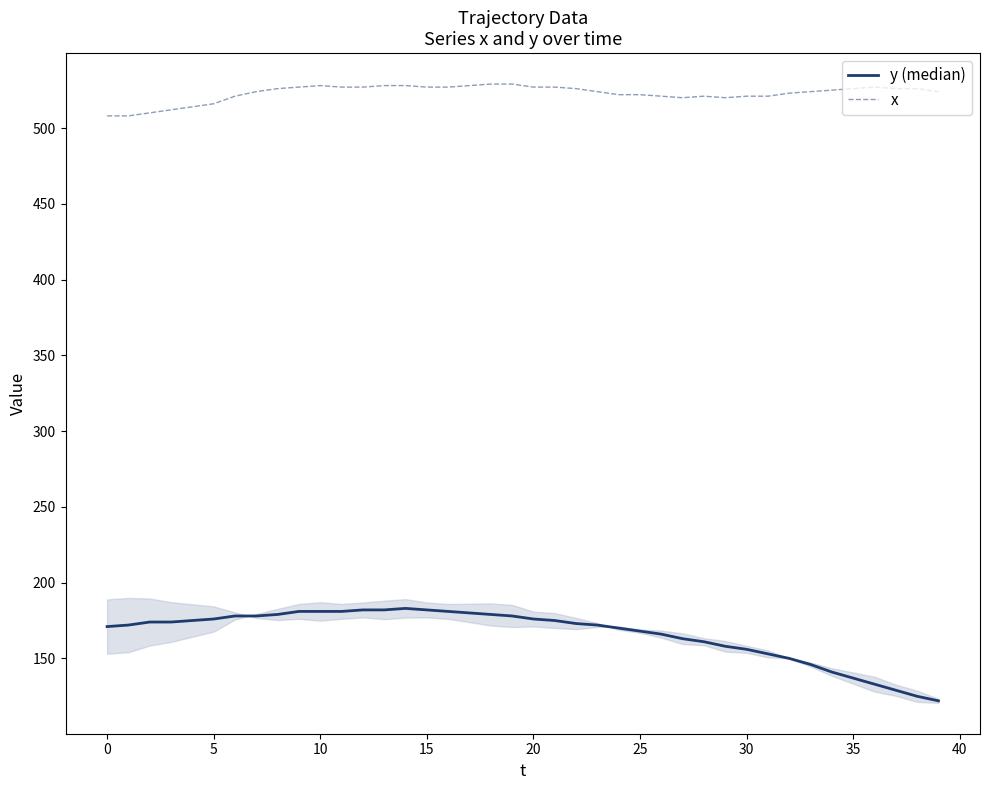

True or false: y (median) and x cross at least once.

False